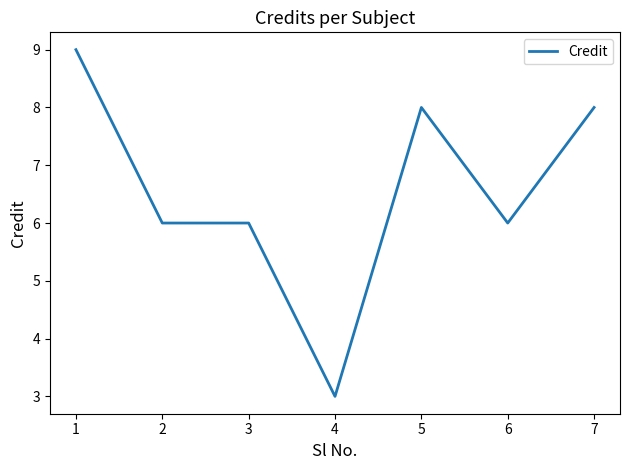

The value at 6 is 6. True or false?

True